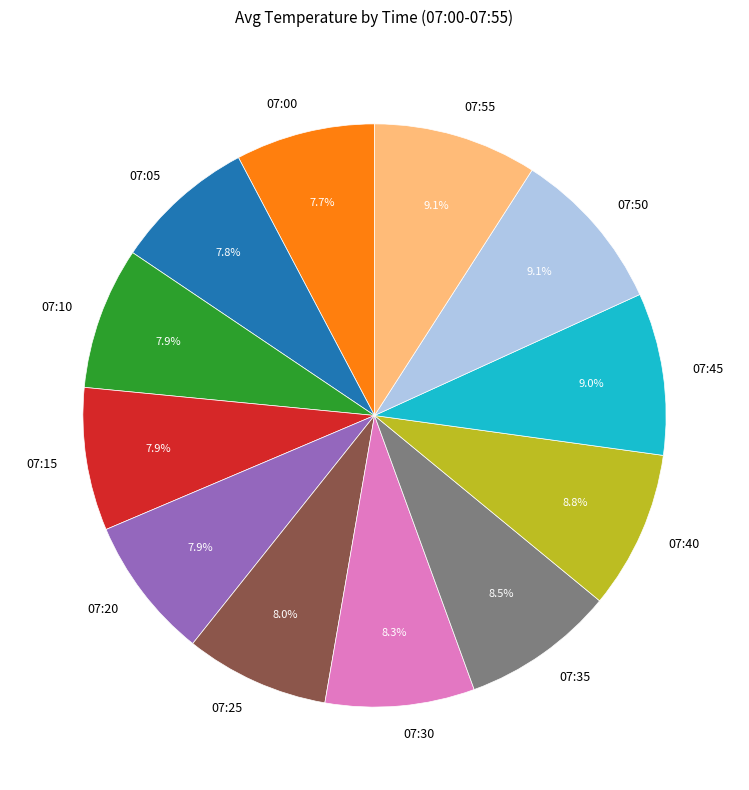

Which has a higher value, 07:15 or 07:55?

07:55